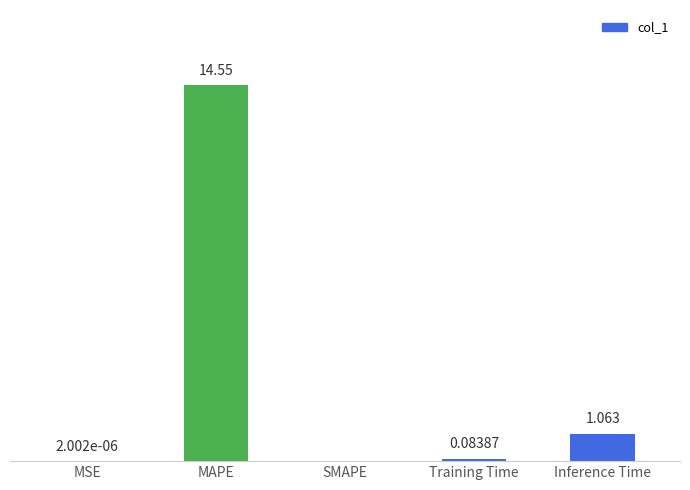

At which category does the chart reach its peak across all series?

MAPE